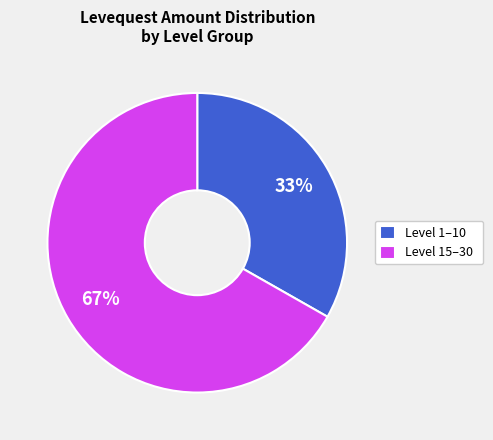

Is the sum of Level 1–10 and Level 15–30 greater than half?

Yes